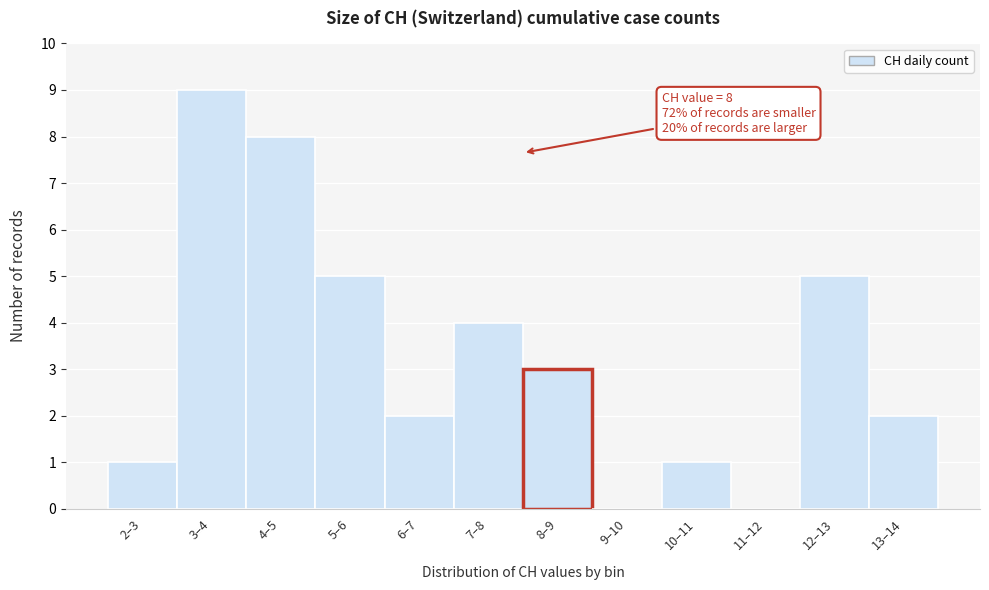

Reading left to right, extract all data points from this chart.

2–3=1	3–4=9	4–5=8	5–6=5	6–7=2	7–8=4	8–9=3	9–10=0	10–11=1	11–12=0	12–13=5	13–14=2